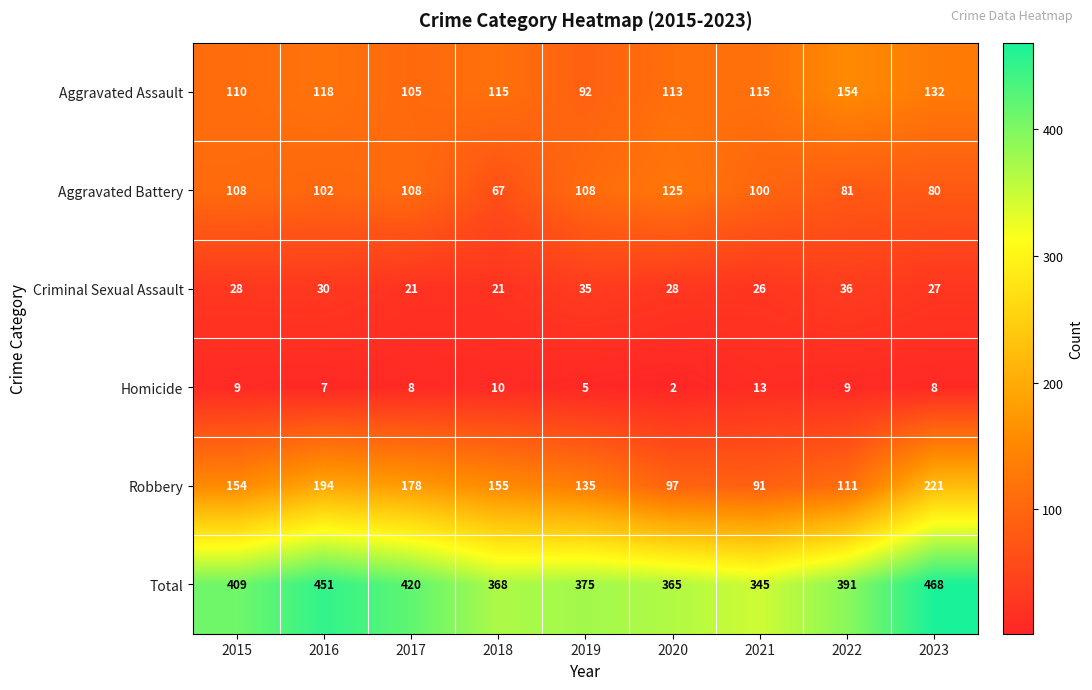

At 2020, list the series in order from smallest to largest.

Homicide, Criminal Sexual Assault, Robbery, Aggravated Assault, Aggravated Battery, Total